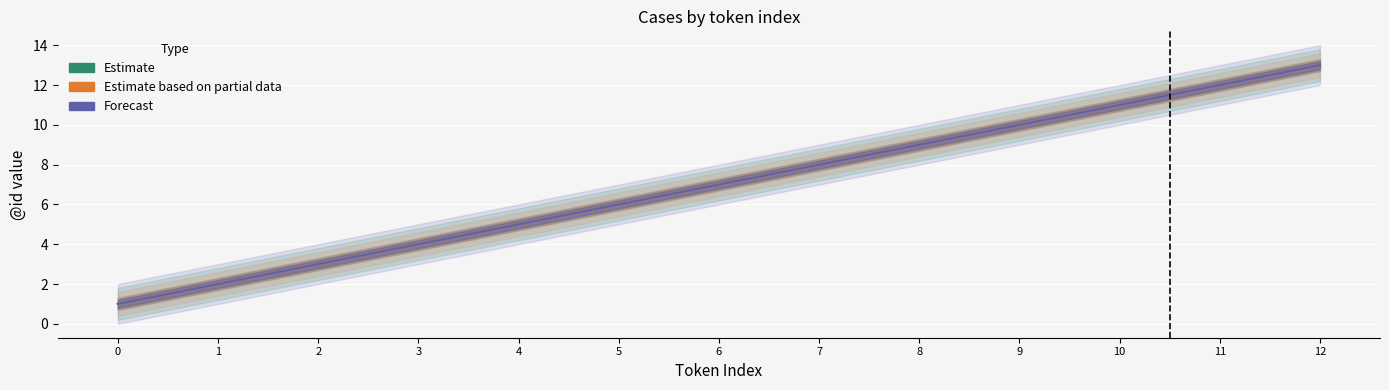

At how many categories does at least one series exceed 6?

7